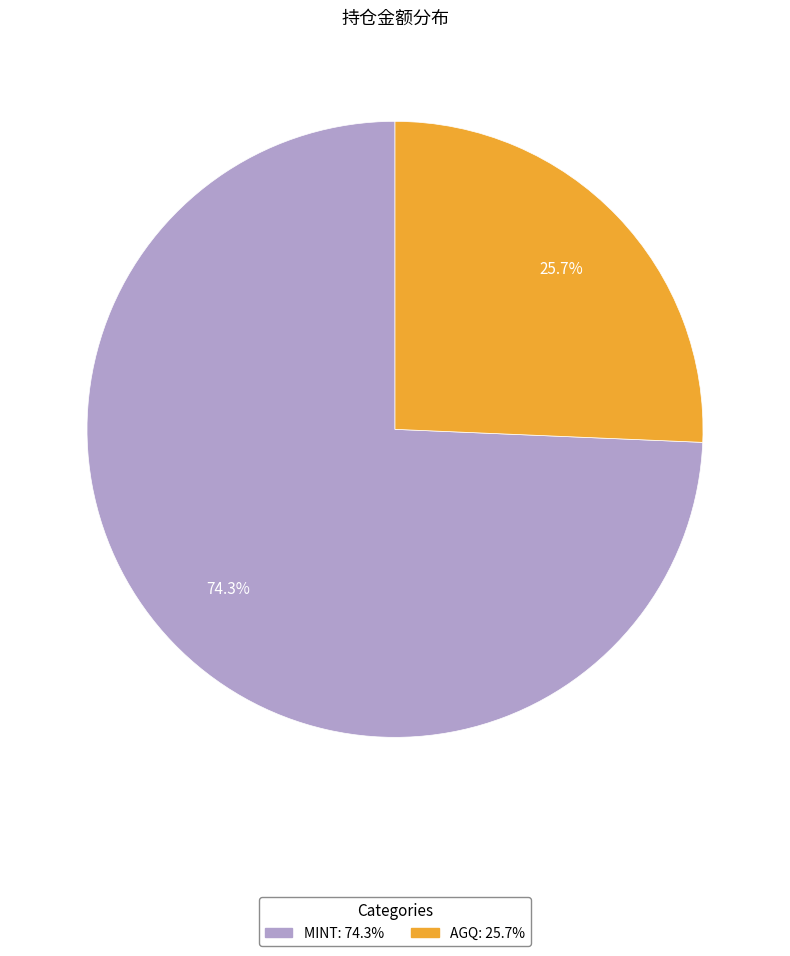

Is it true that MINT is 74% of the pie?

True